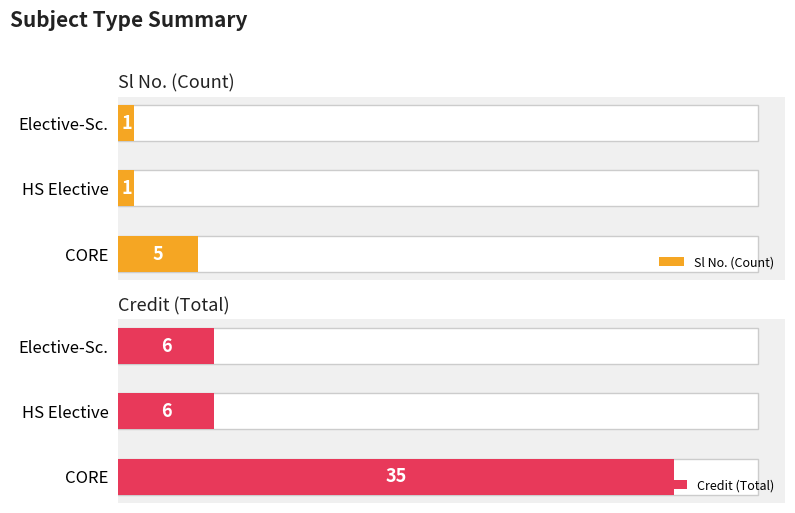

How many distinct data groups are displayed?

2